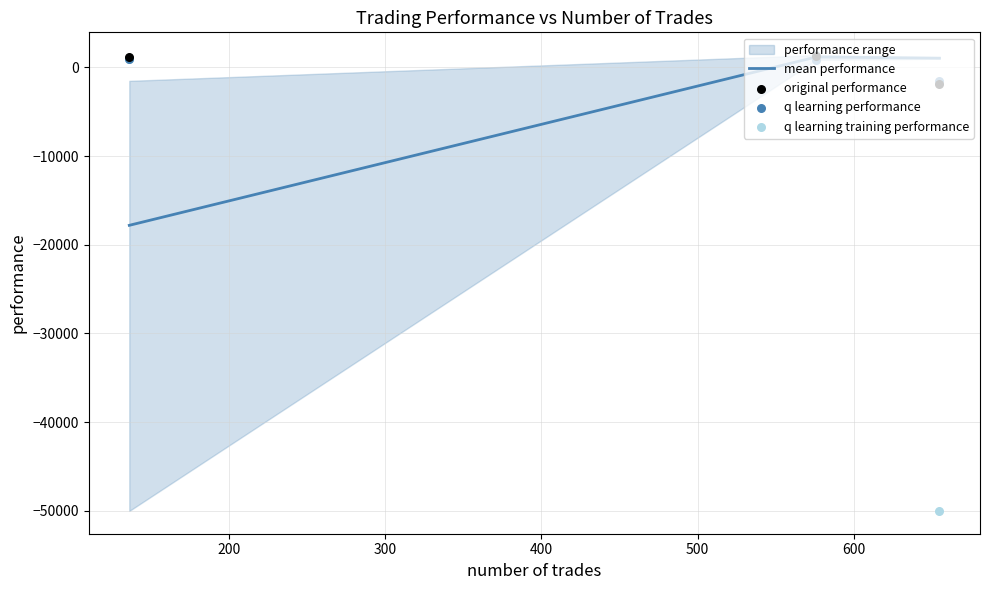

At how many categories does at least one series exceed -2510?

3